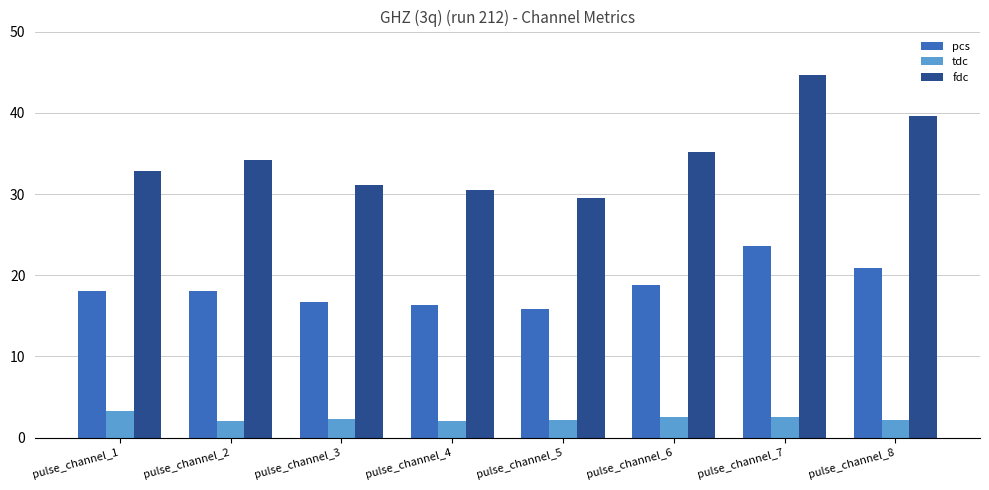

What is the value of the fdc bar at the 5th from the left?

29.5